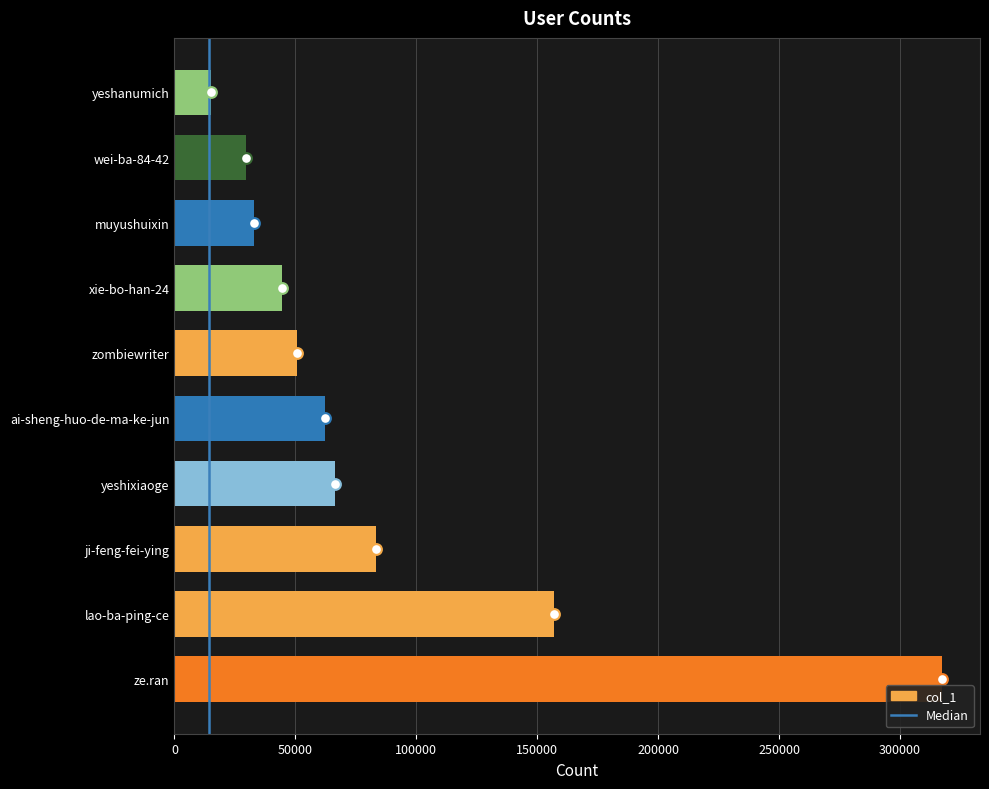

Approximately how many times larger is the value at wei-ba-84-42 compared to xie-bo-han-24?

0.7